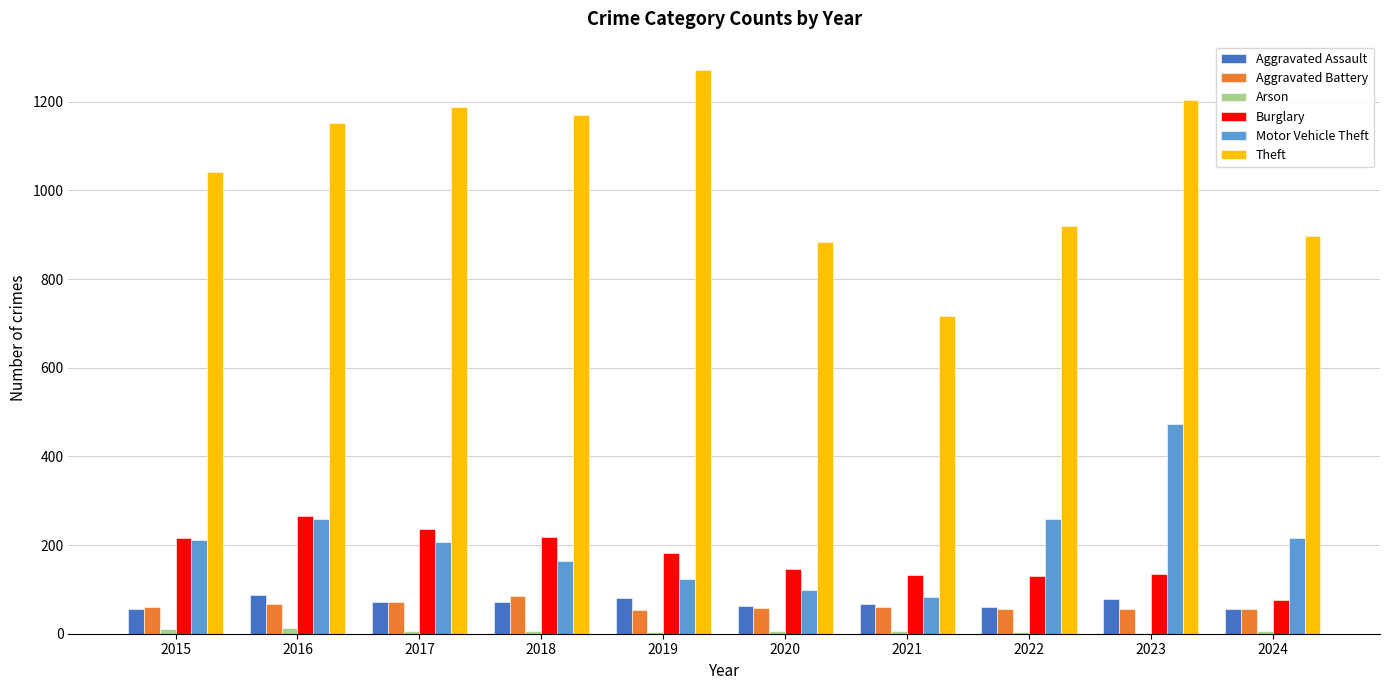

Between 2017 and 2020, which series saw the biggest shift?

Theft